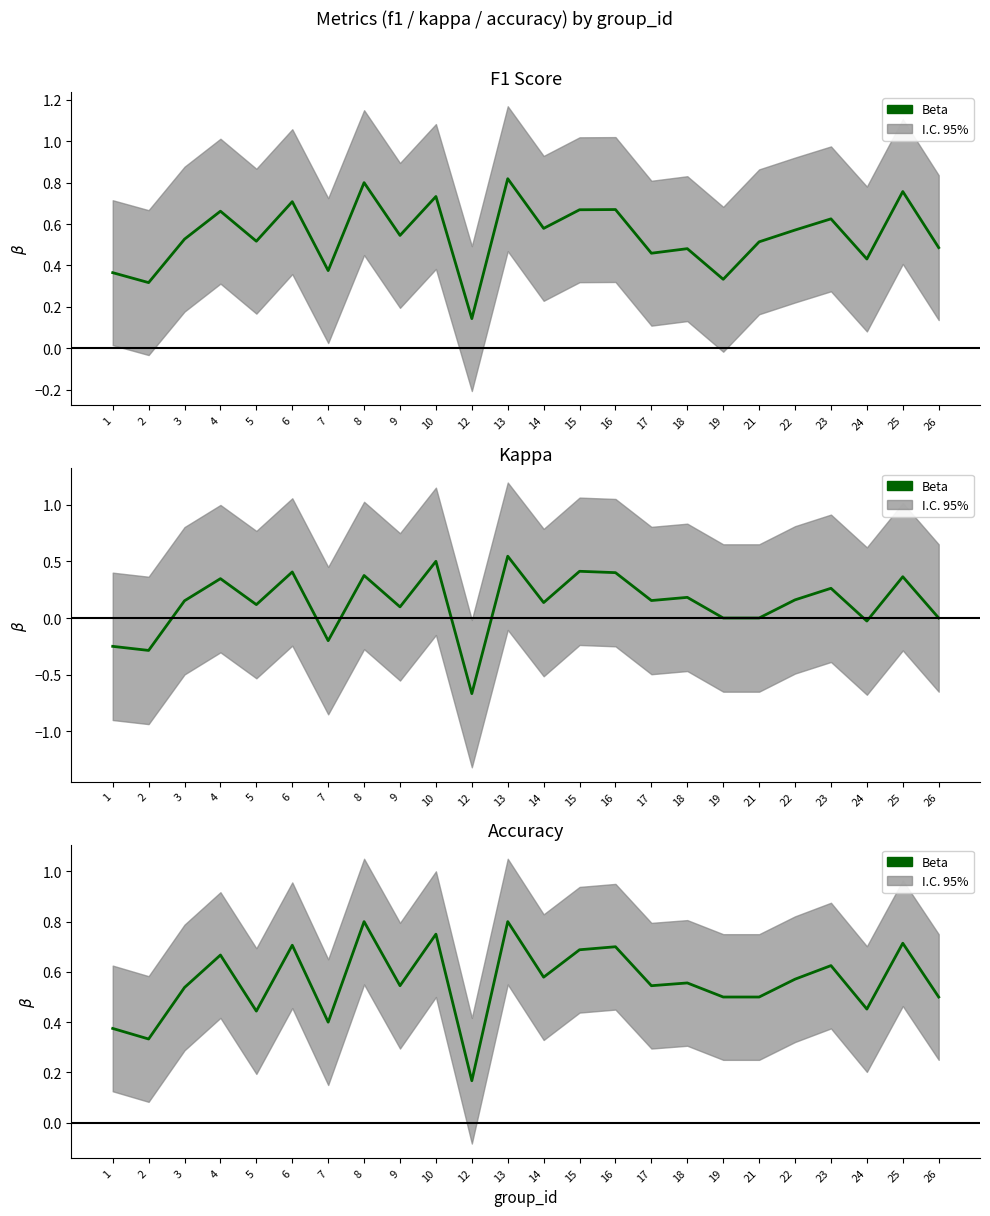

What is the change in value from 7 to 8?

+0.4